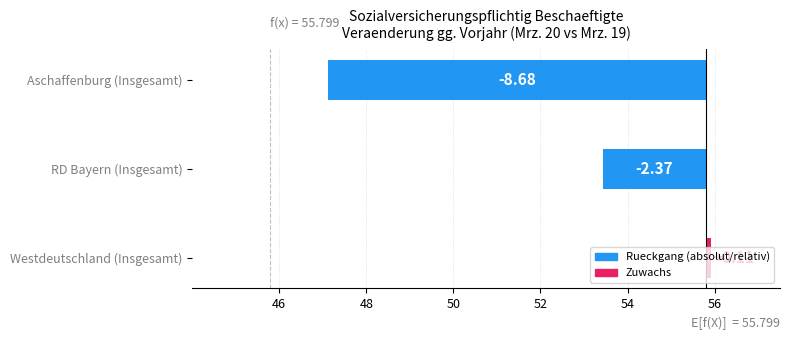

The value at Westdeutschland (Insgesamt) is 0.2. True or false?

False